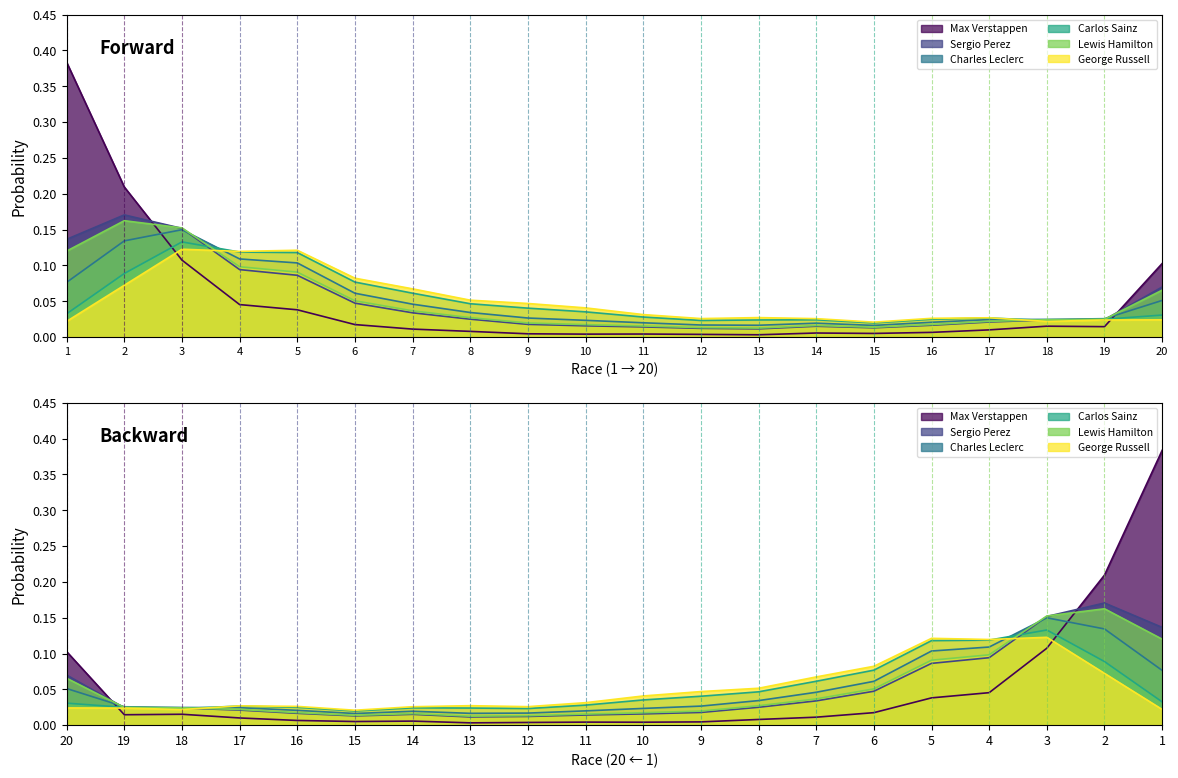

At 18, list the series in order from largest to smallest.

Charles Leclerc, Lewis Hamilton, Sergio Perez, Carlos Sainz, George Russell, Max Verstappen